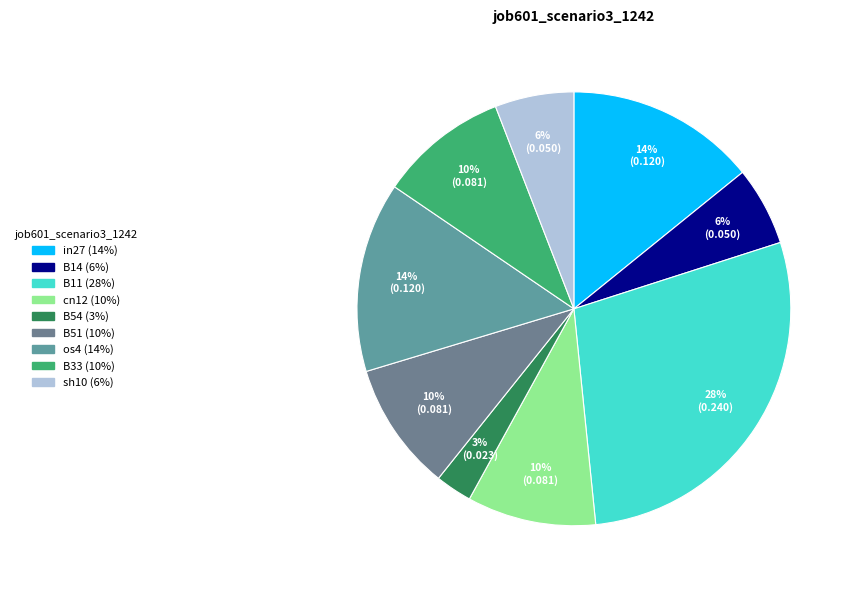

Does any single category account for the majority?

No